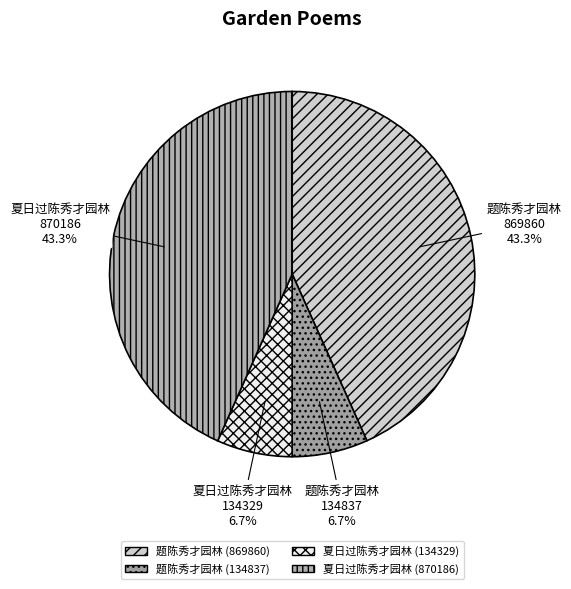

What percentage is the 夏日过陈秀才园林 (870186) slice, to the nearest percent?

43%